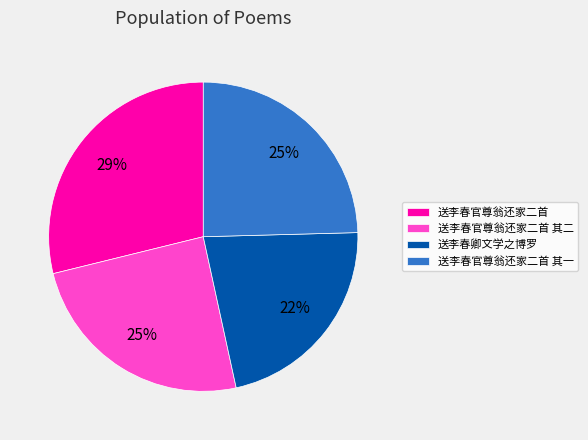

Which slice is the largest?

送李春官尊翁还家二首